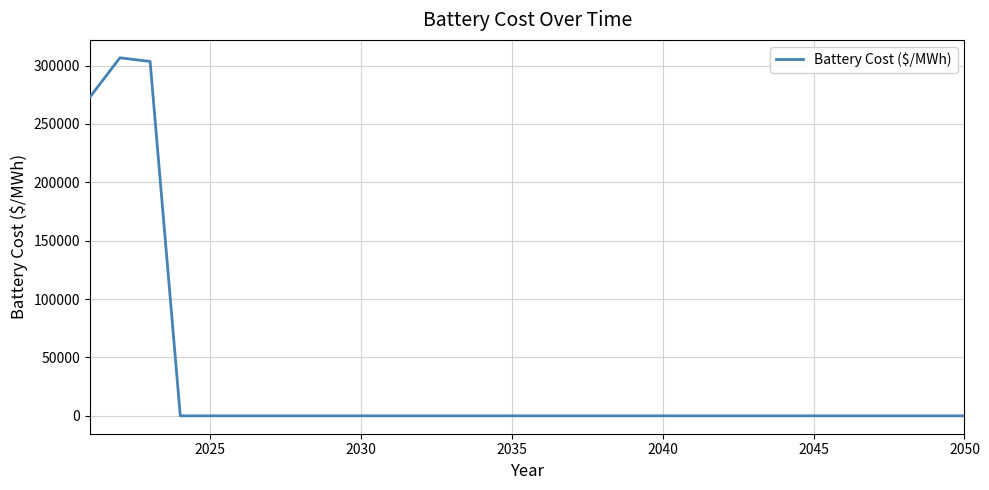

What is the maximum value shown in the chart?

306691.7